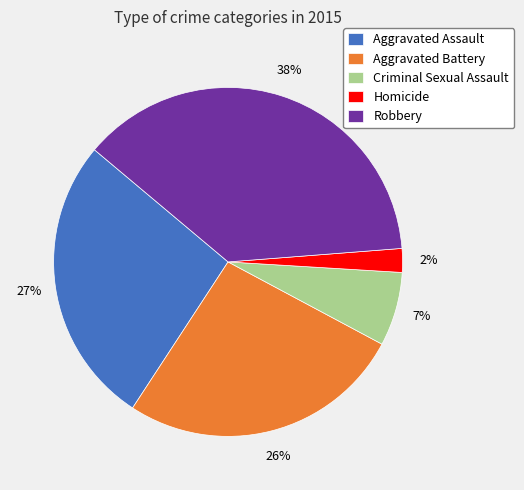

True or false: Aggravated Assault accounts for 27% of the total.

True